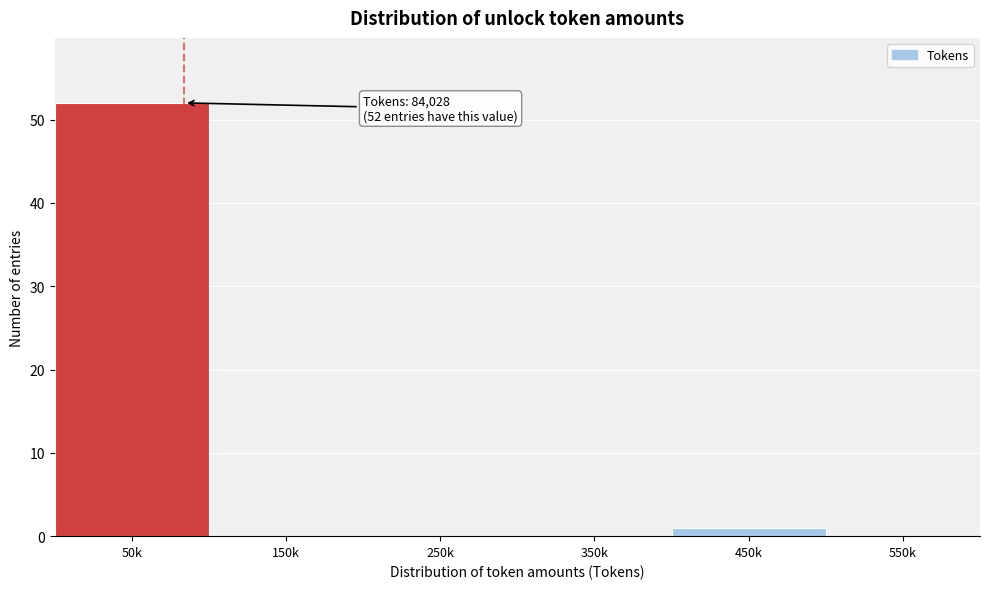

Reading left to right, what are all the values shown in this chart?

50k=52	150k=0	250k=0	350k=0	450k=1	550k=0